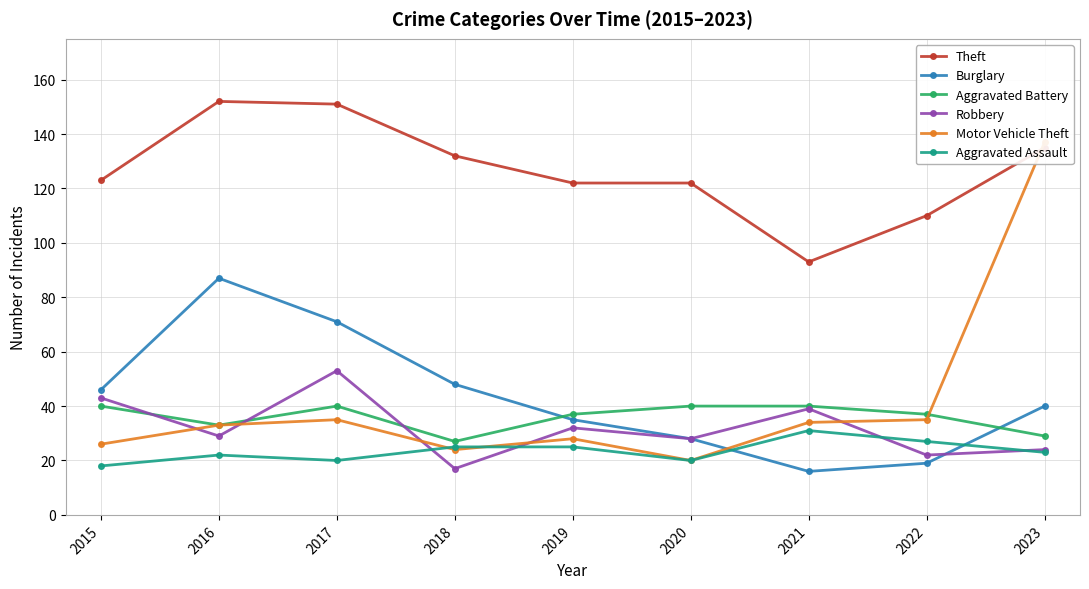

Does the chart have visible grid lines?

Yes